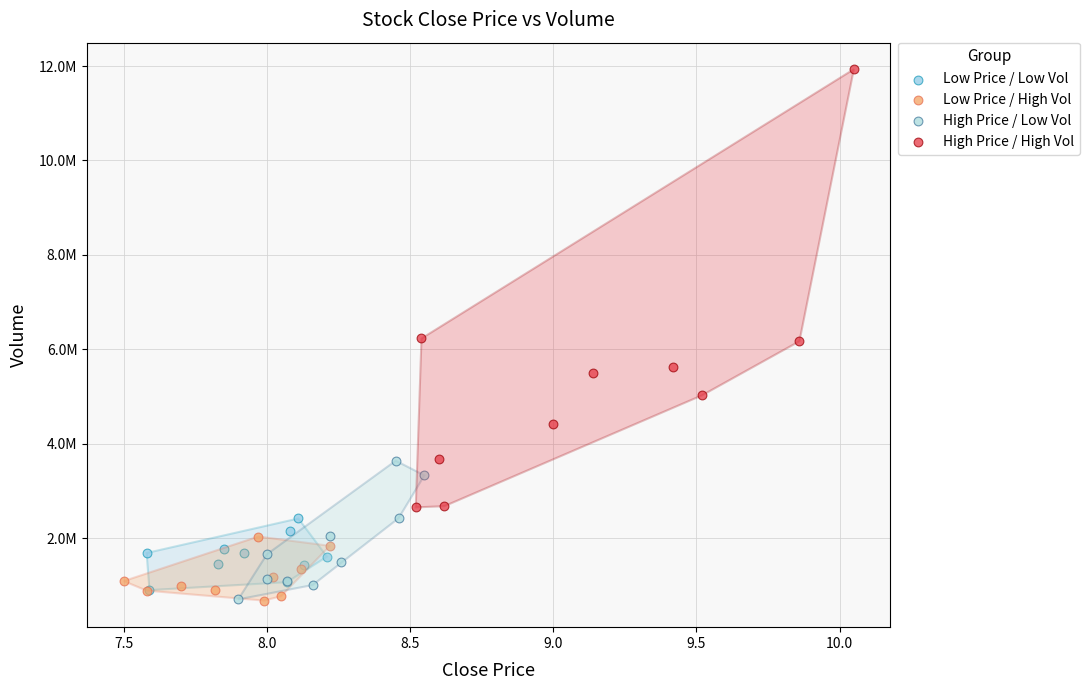

Which series has the largest Y range (max minus min)?

High Price / High Vol